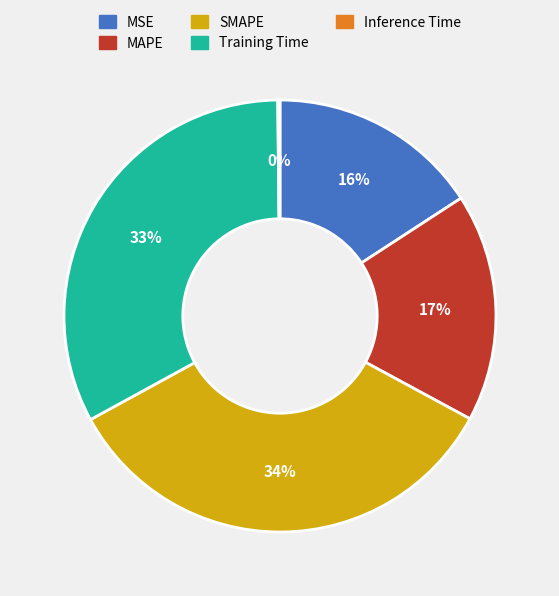

What is the largest slice in the pie chart?

SMAPE